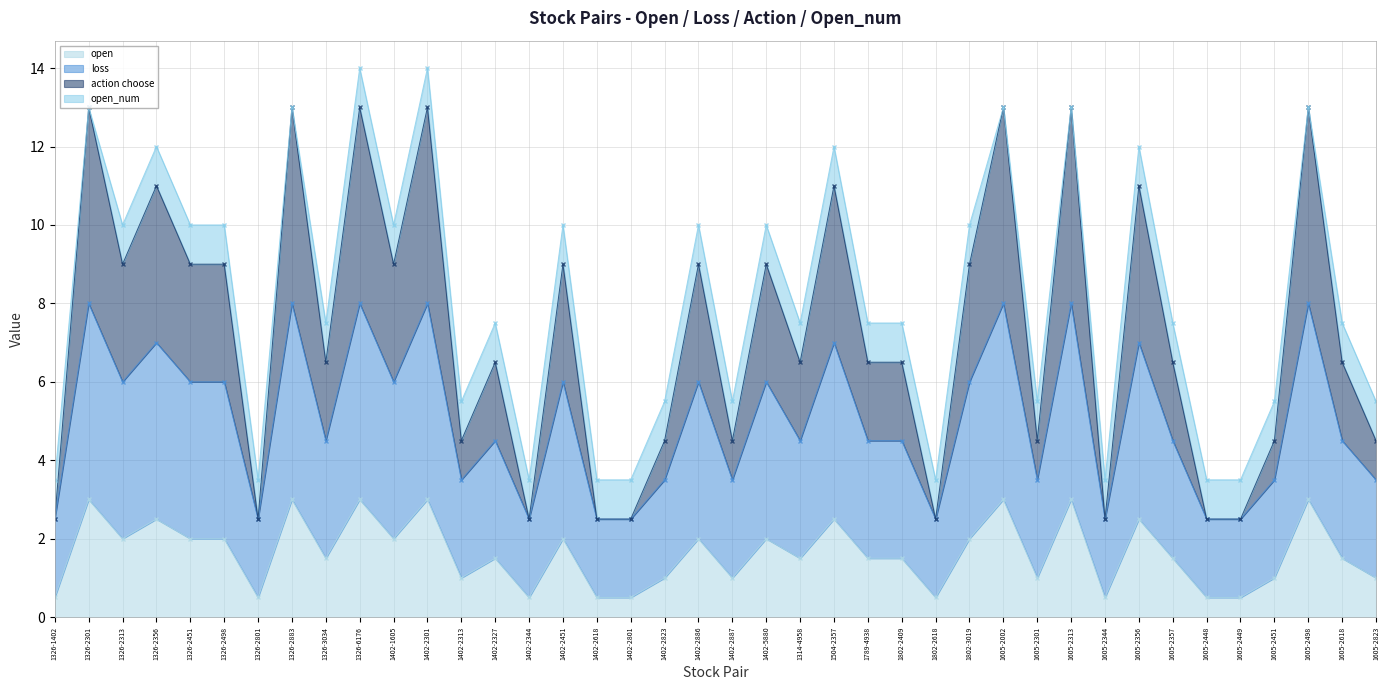

The loss series shows 3.8 at 1326-2313. True or false?

False